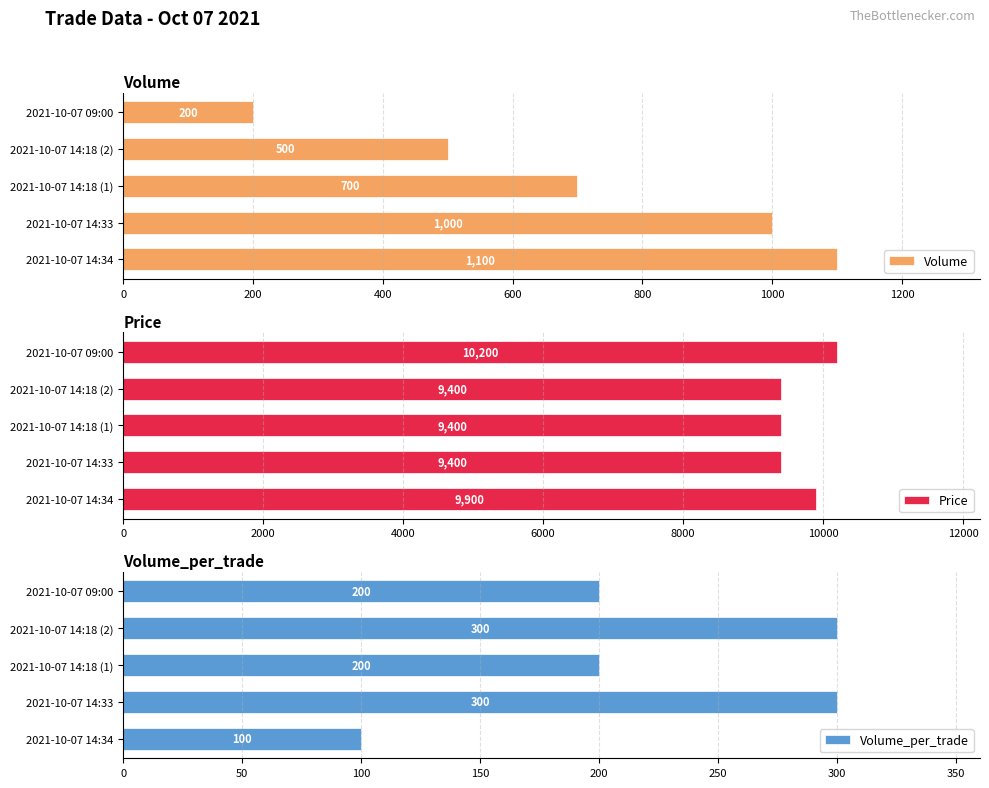

Reading left to right, transcribe all the data shown in this chart.

Volume: 1100	1000	700	500	200
Price: 9900	9400	9400	9400	10200
Volume_per_trade: 100	300	200	300	200